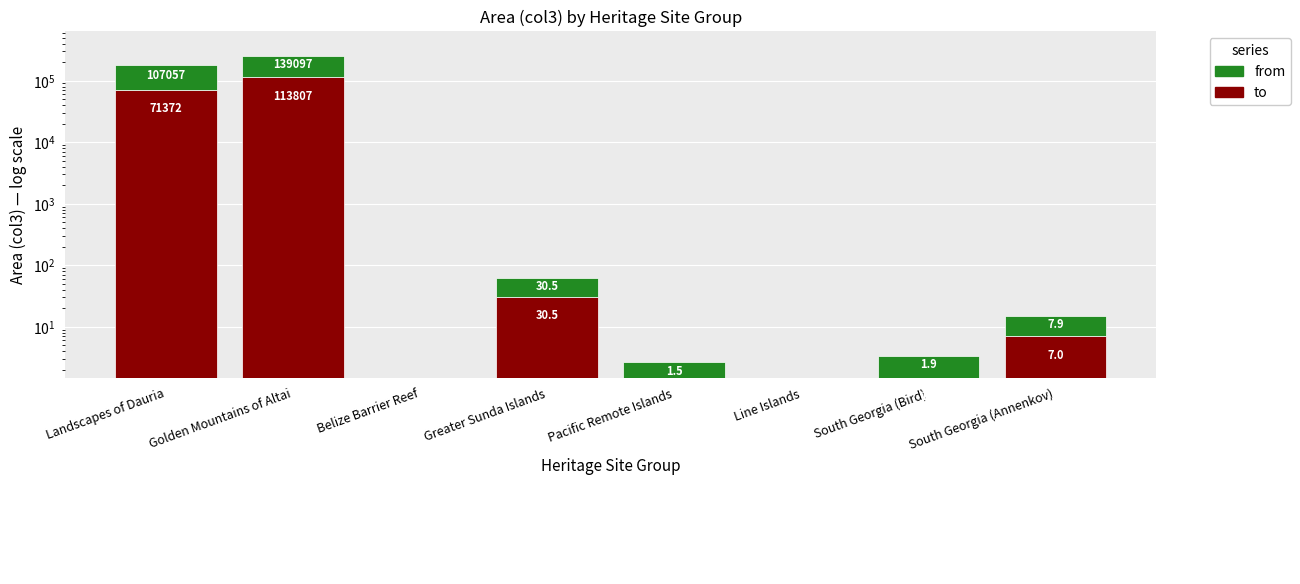

How many categories are shown in the chart?

8